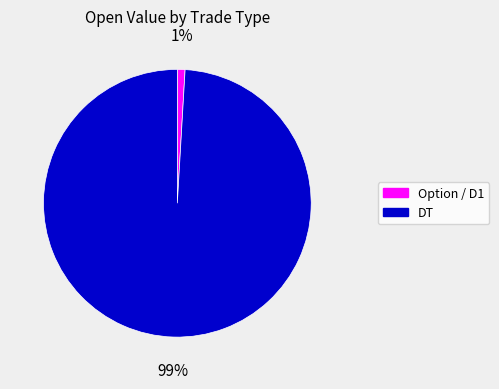

Is there any slice that represents more than half of the pie?

Yes